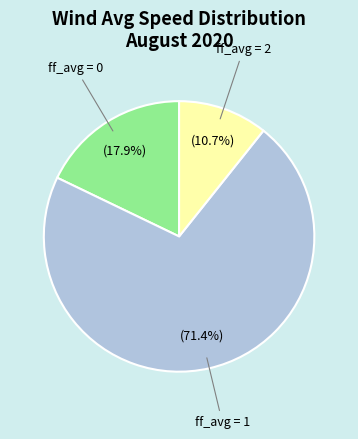

To the nearest percent, what is the difference between the largest and smallest slice percentages?

61%